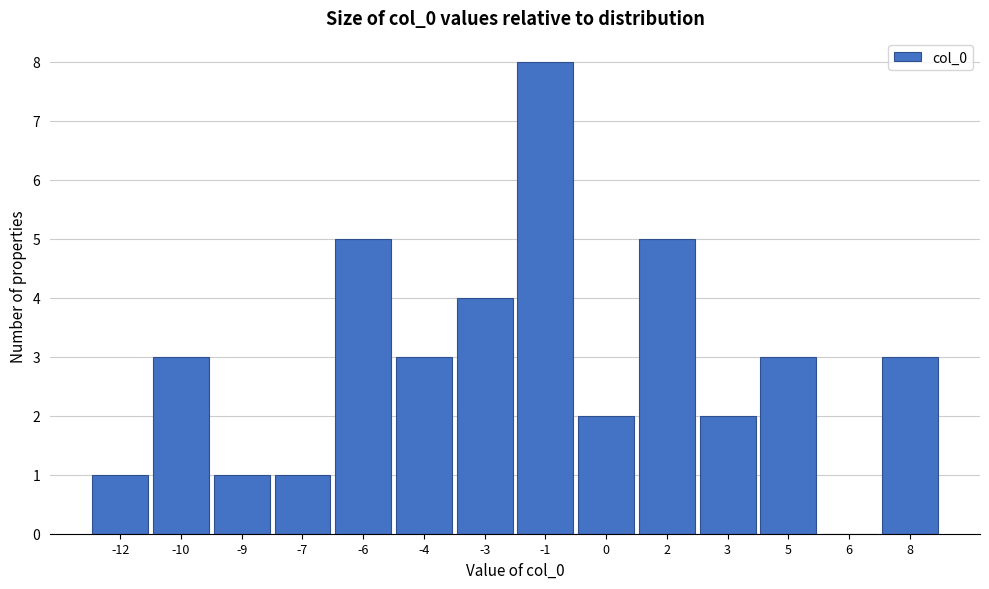

Reading left to right, what are all the values shown in this chart?

-12=1	-10=3	-9=1	-7=1	-6=5	-4=3	-3=4	-1=8	0=2	2=5	3=2	5=3	6=0	8=3